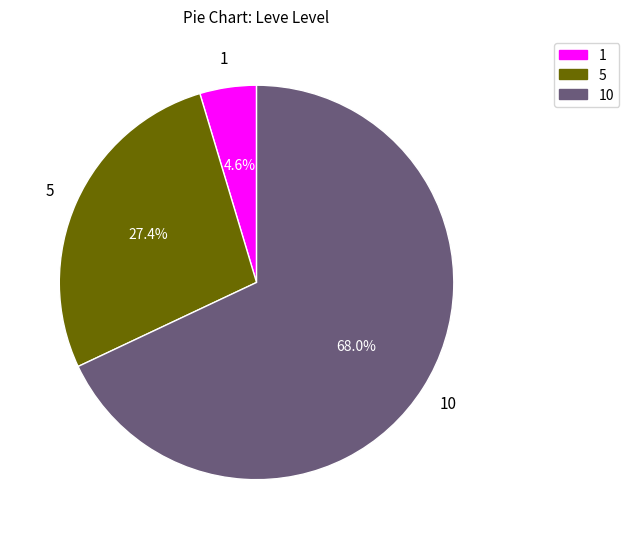

Is there any slice that represents more than half of the pie?

Yes